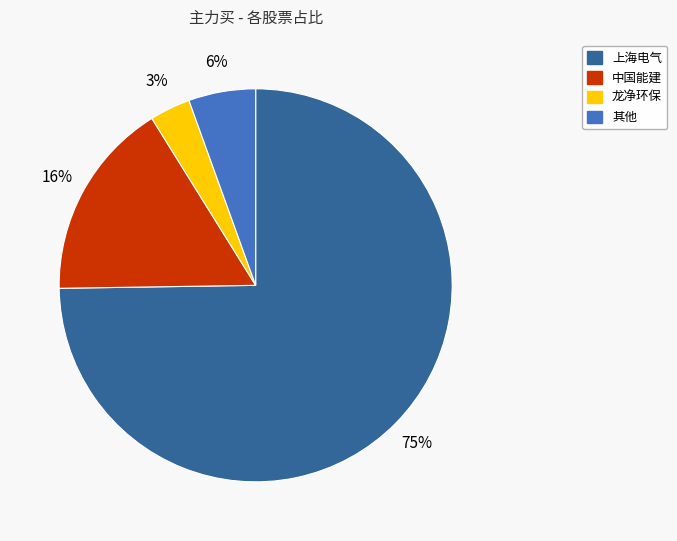

Which category has the smallest portion of the pie?

龙净环保